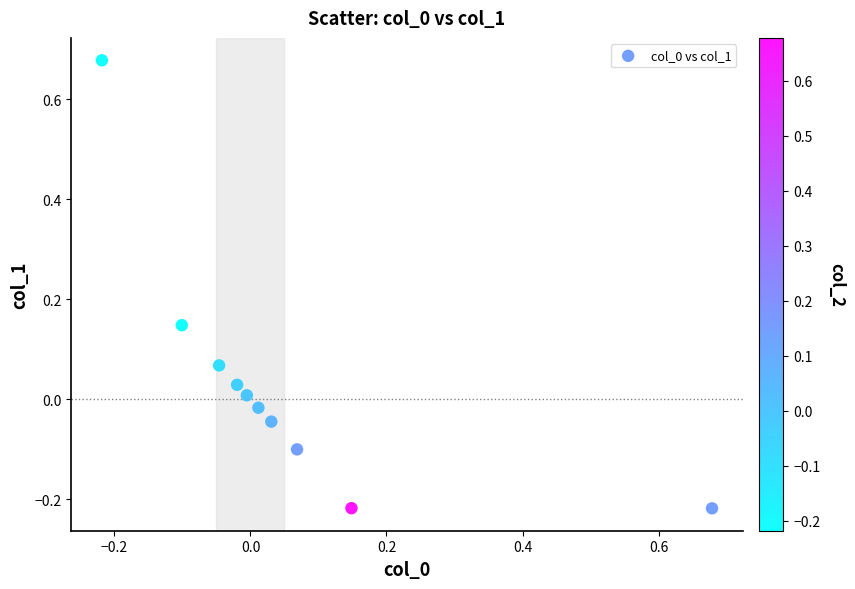

What is the range of Y values (max minus min)?

0.9